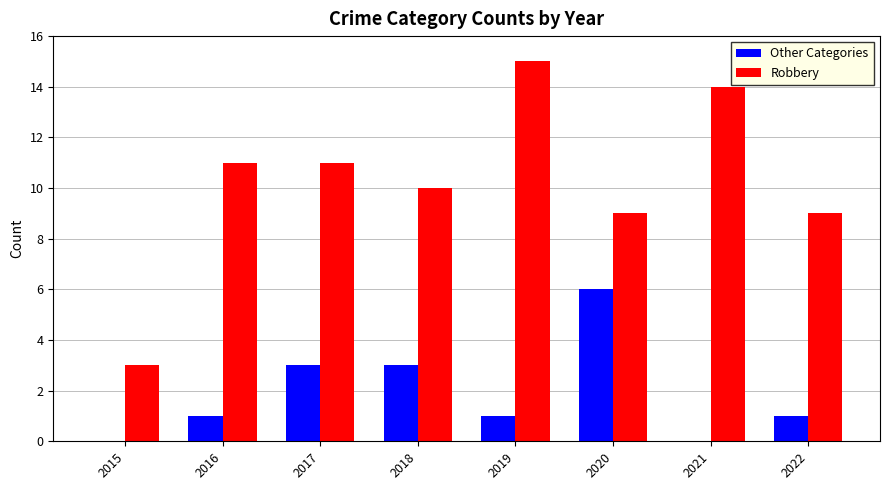

The value of Other Categories at 2015 is 0. True or false?

True